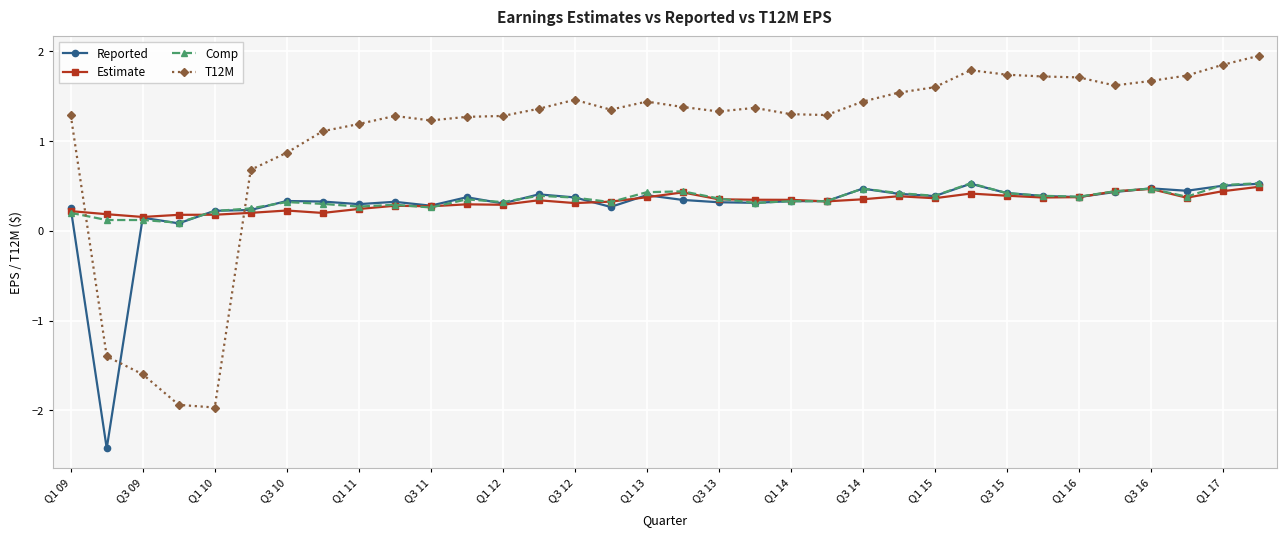

True or false: Reported has more than 2 interior local peaks.

True